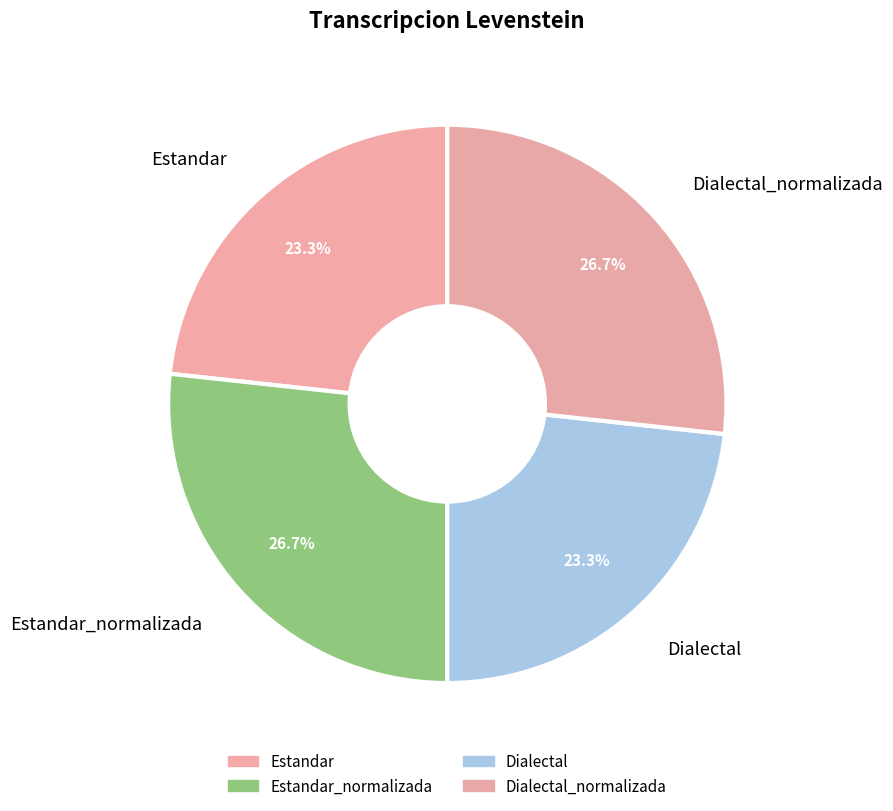

Does Estandar_normalizada represent more than half of the total?

No